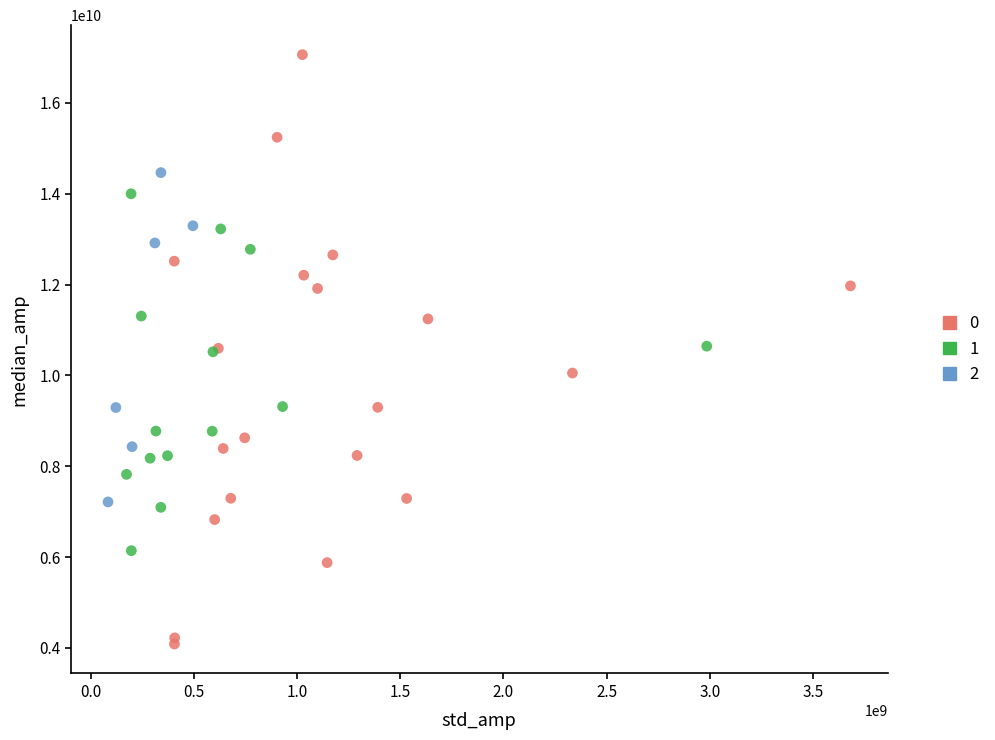

Which series reaches the maximum Y coordinate?

0